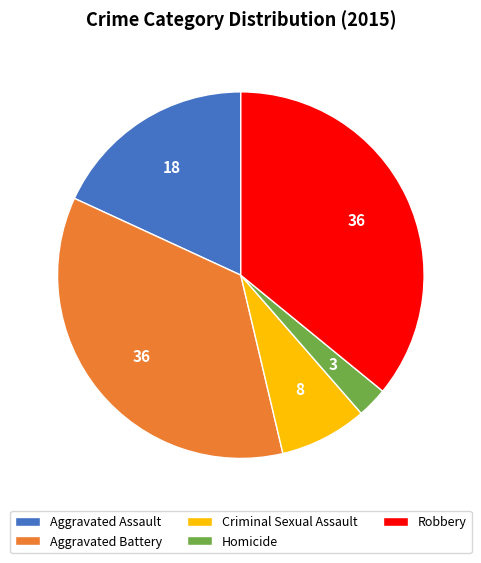

What is the ratio of the value at Aggravated Battery to the value at Robbery?

1.0